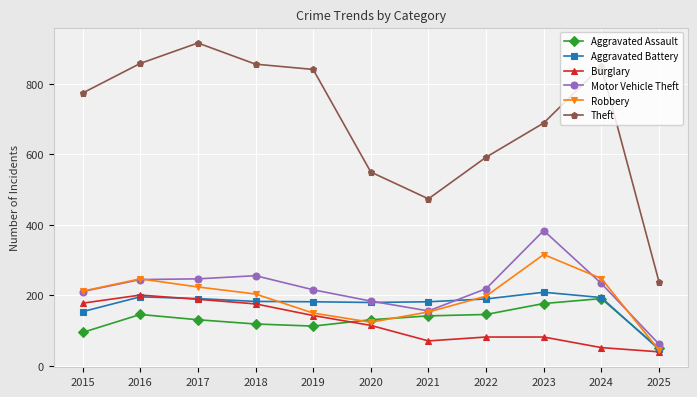

Which label corresponds to the largest value in the chart?

2017